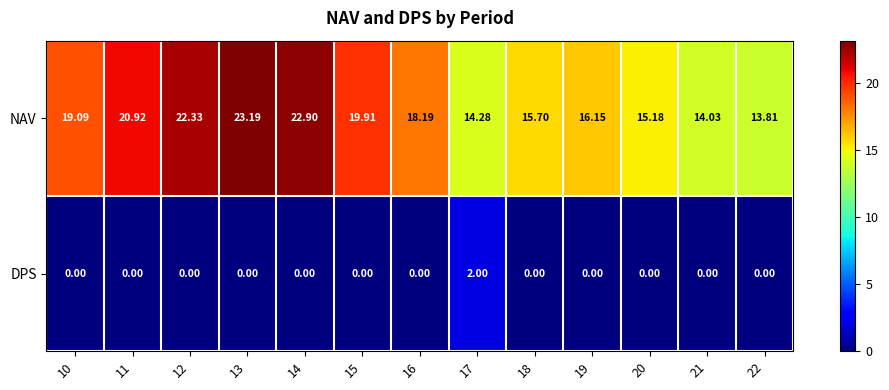

Count the number of data series in this chart.

2